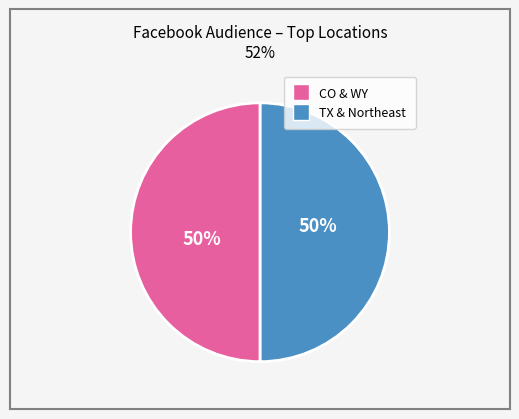

To the nearest percent, what is the average slice percentage?

50%